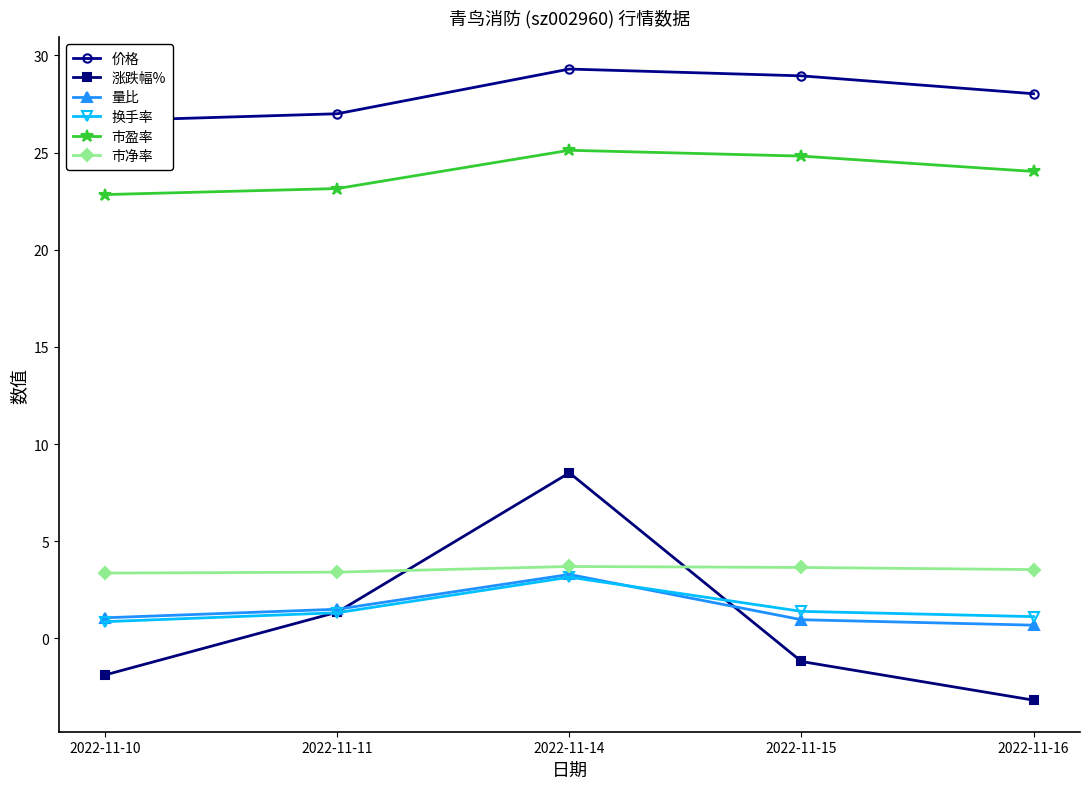

True or false: 价格 has a value of 26.6 at 2022-11-10.

True